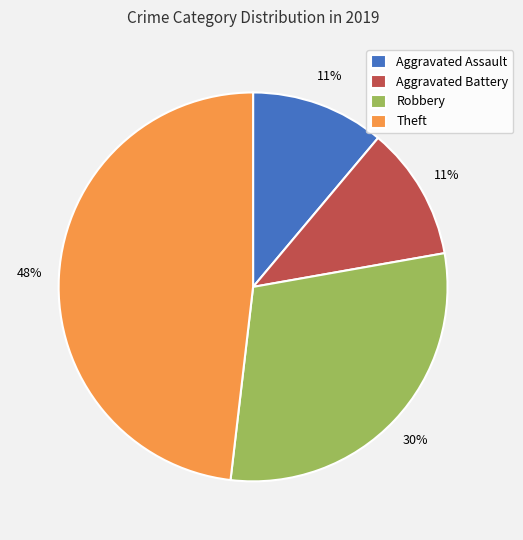

How many segments does this pie chart have?

4